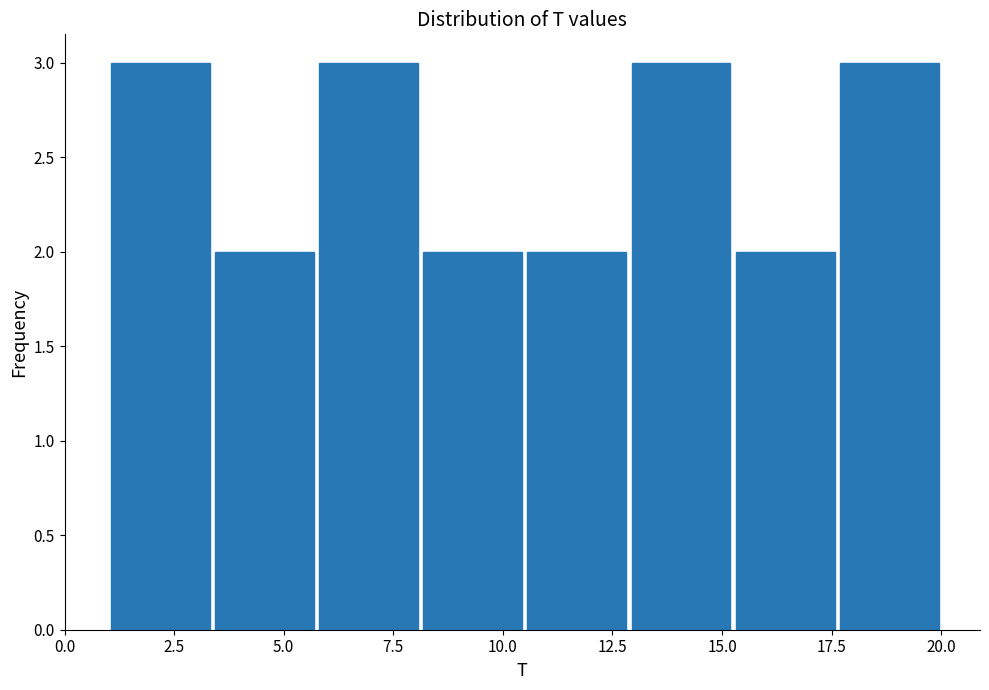

Reading left to right, list every bar in this chart as the range it spans on the x-axis followed by its height. Neither the bar edges nor the heights are printed on the chart, so give them approximately, as read against the axes.

1.0 to 3.5: 3
3.5 to 6.0: 2
6.0 to 8.0: 3
8.0 to 10.5: 2
10.5 to 13.0: 2
13.0 to 15.5: 3
15.5 to 17.5: 2
17.5 to 20.0: 3